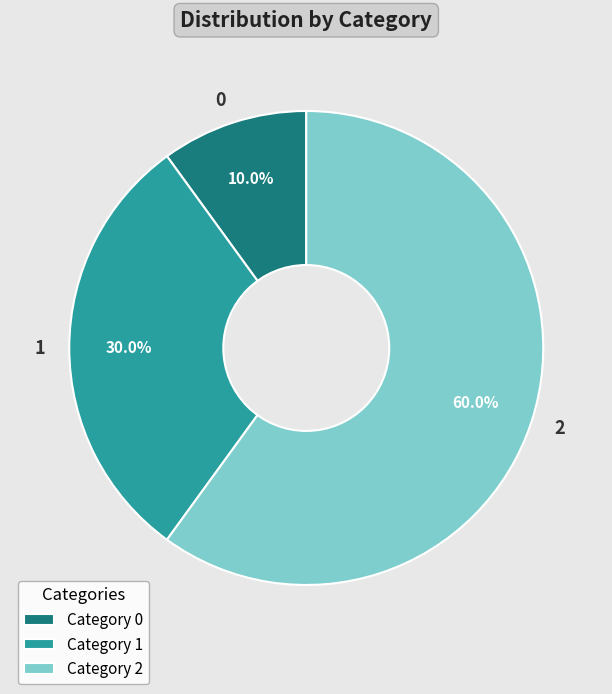

Is there any slice that represents more than half of the pie?

Yes